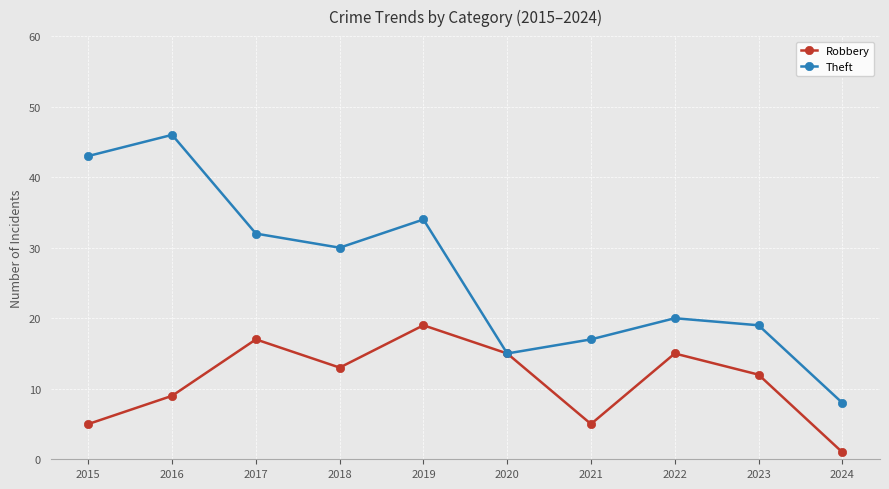

What is the value of the Robbery point at the 10th from the left?

1